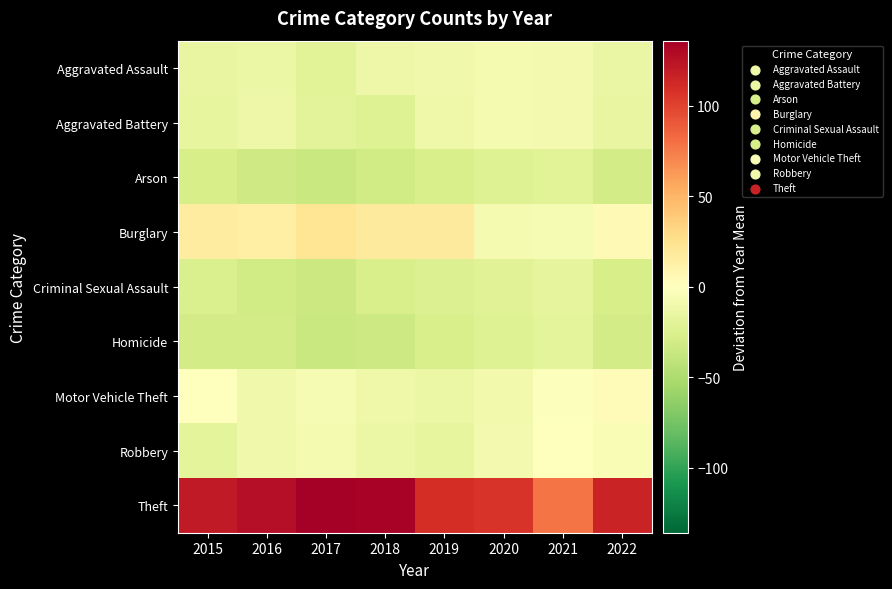

Between 2018 and 2016, which is larger?

2018